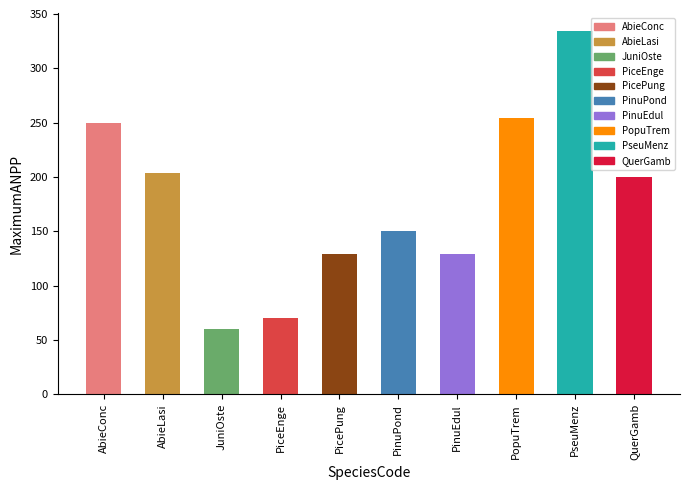

What is the approximate value at PseuMenz, to the nearest 10?

330